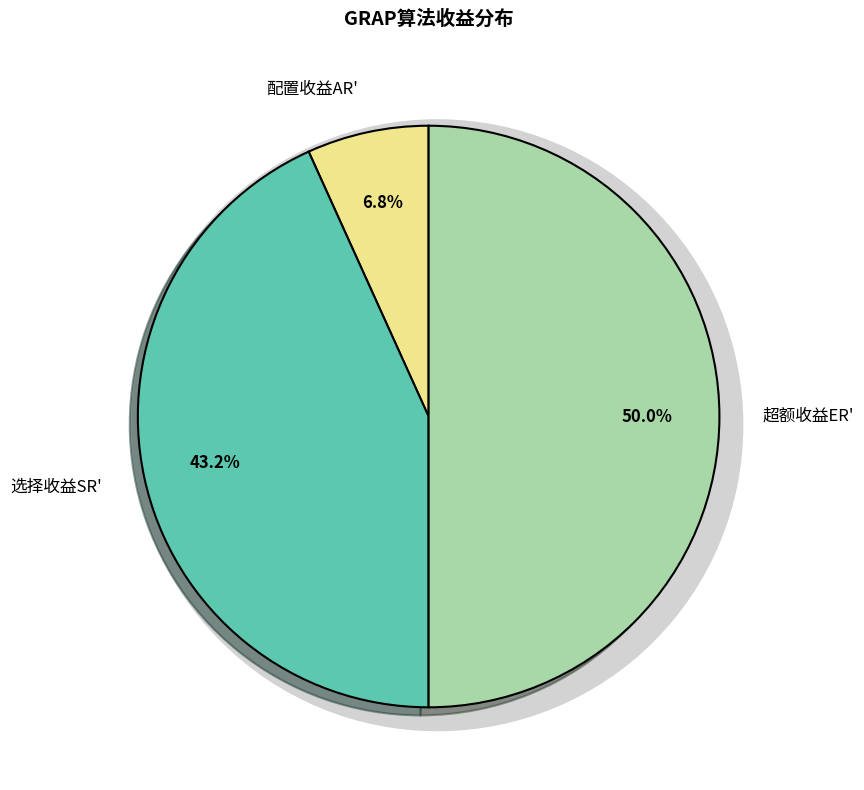

What is the change in value from 选择收益SR' to 超额收益ER'?

+0.1